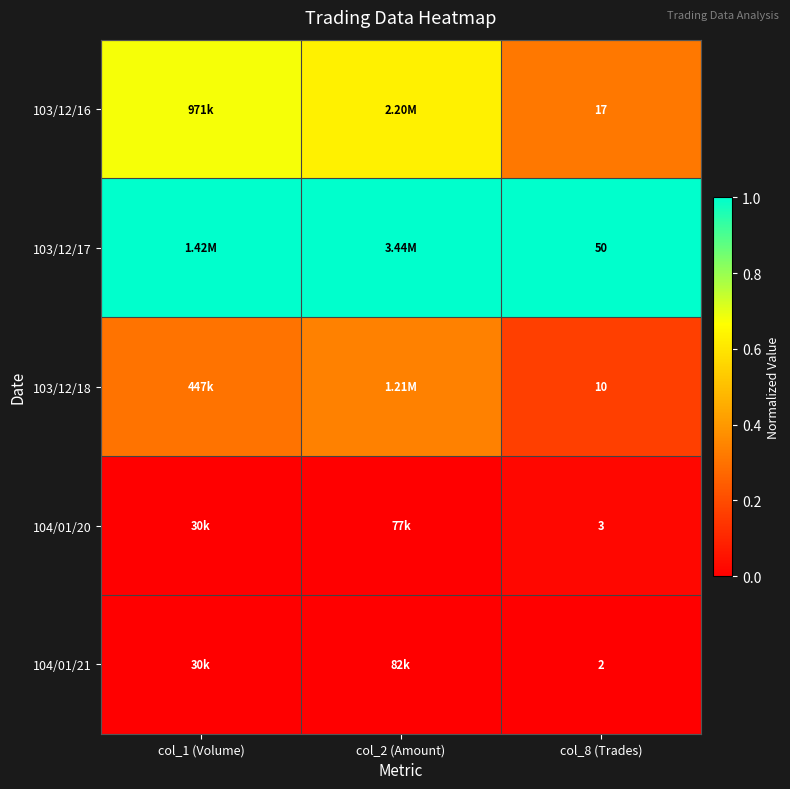

Is the value of 103/12/17 at col_8 (Trades) greater than the value of 103/12/18 at col_8 (Trades)?

Yes